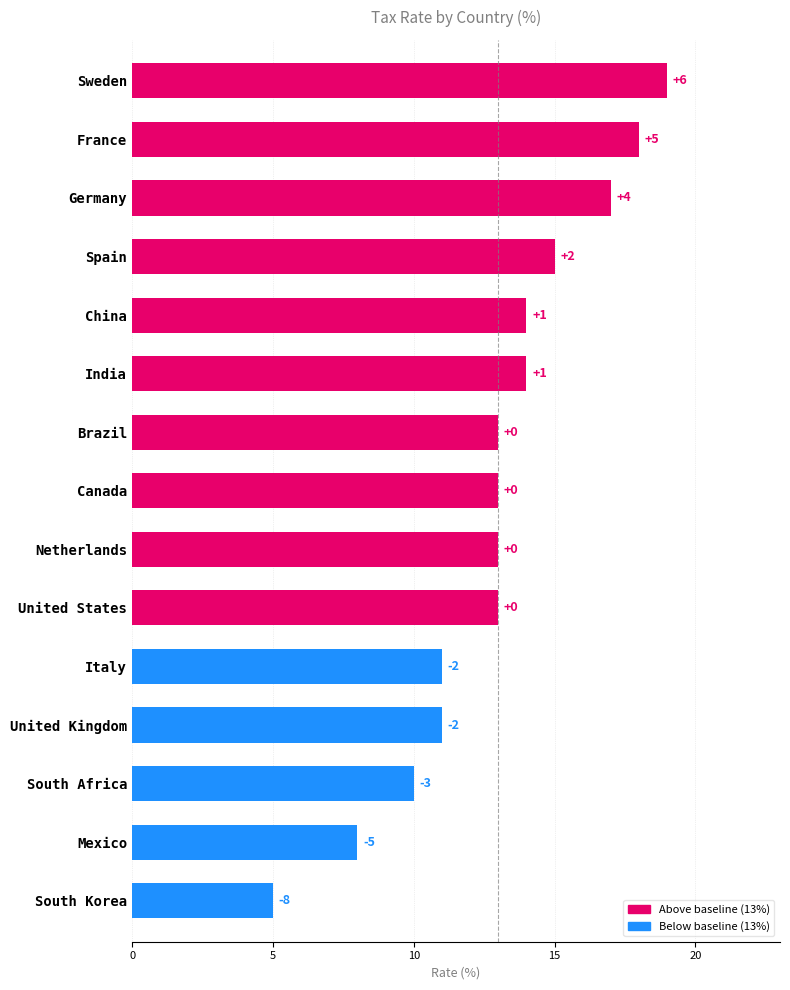

Are the bars horizontal?

Yes